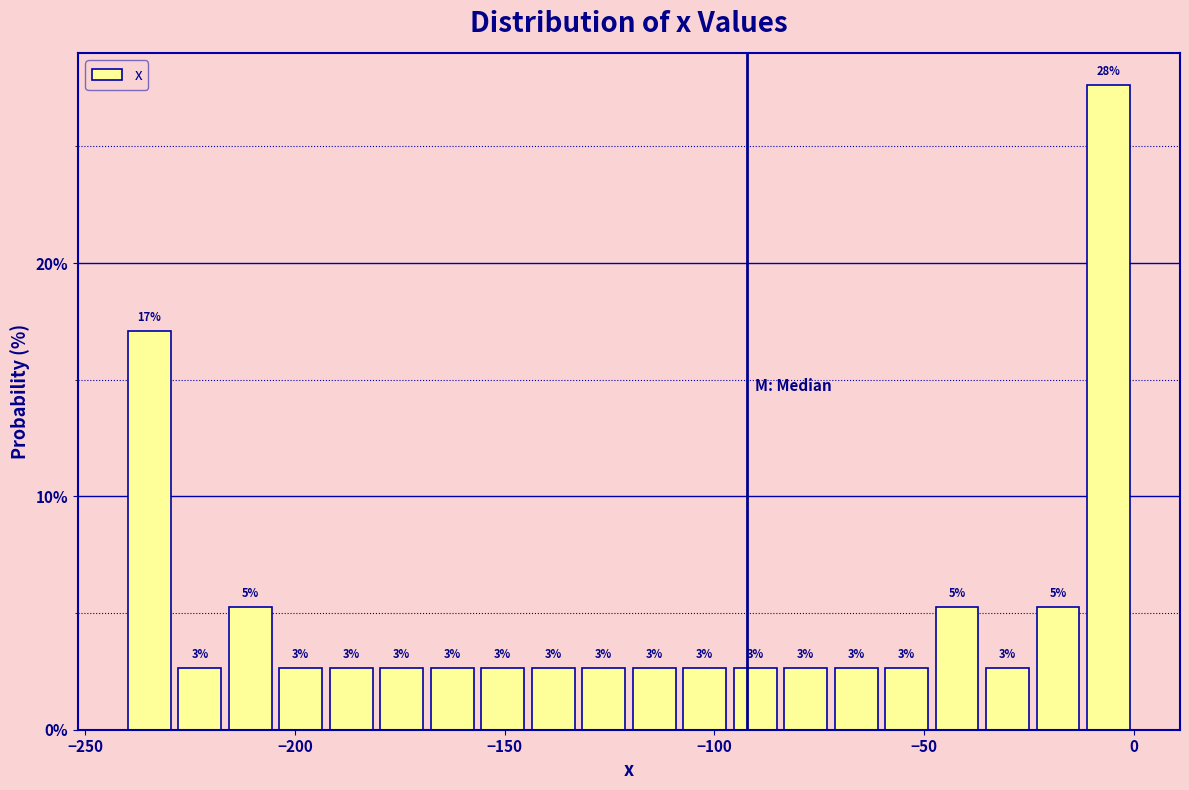

Around what value on the x-axis is the tallest bar? Give the approximate position of its centre, as read against the axis.

-5